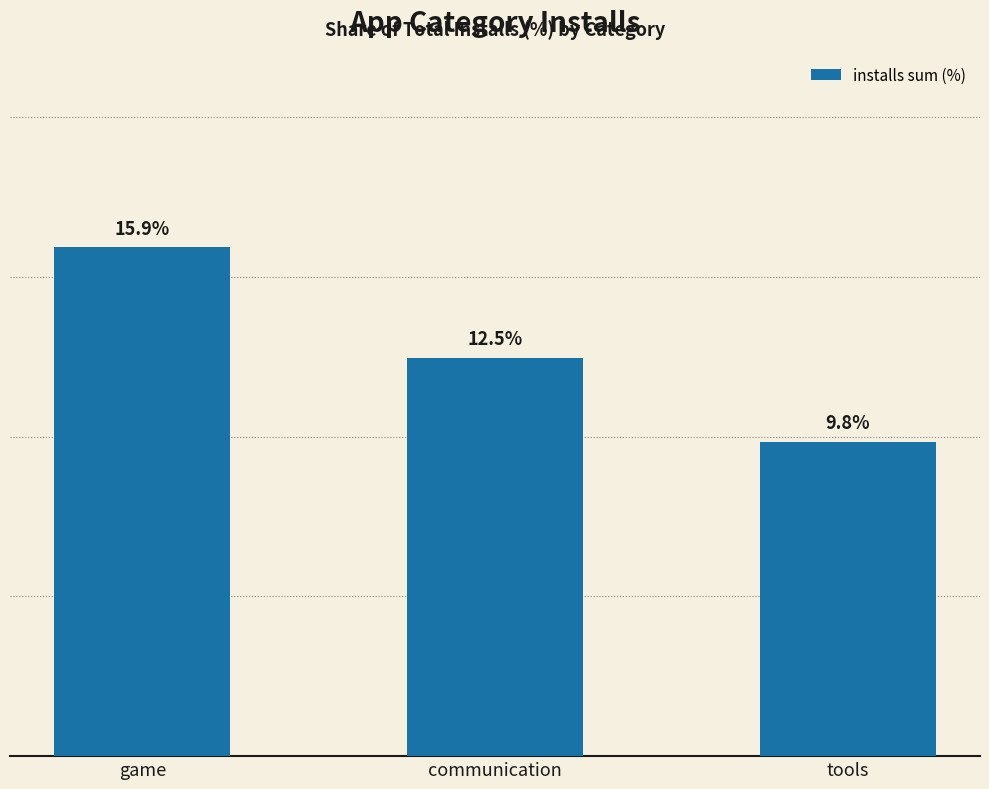

Which has a higher value, tools or communication?

communication